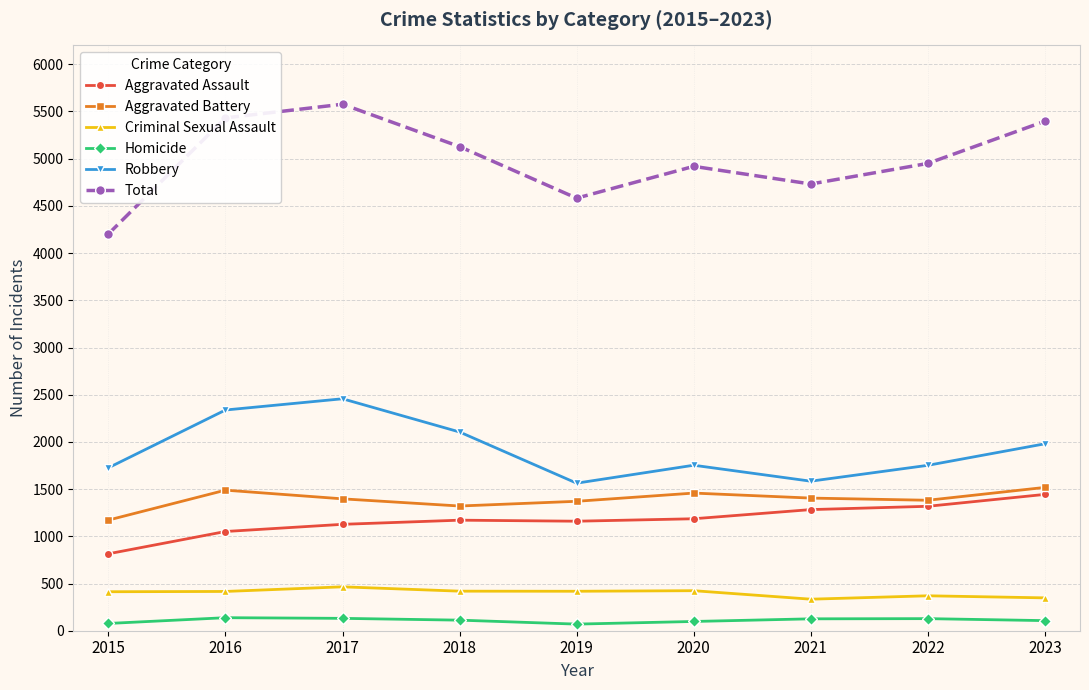

Which series changed the most between 2016 and 2020?

Robbery